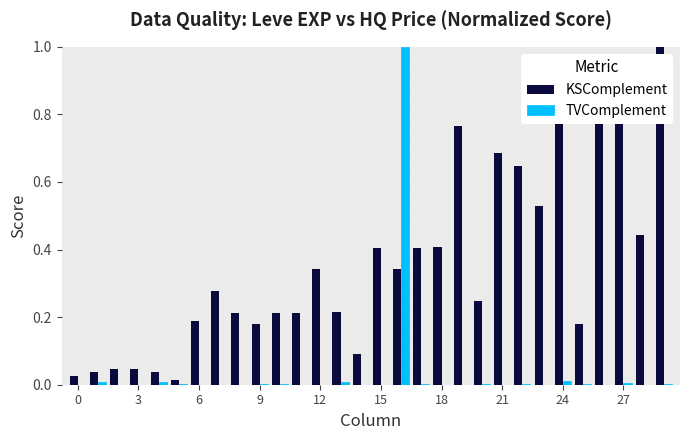

What is the highest value of the TVComplement series?

1.0